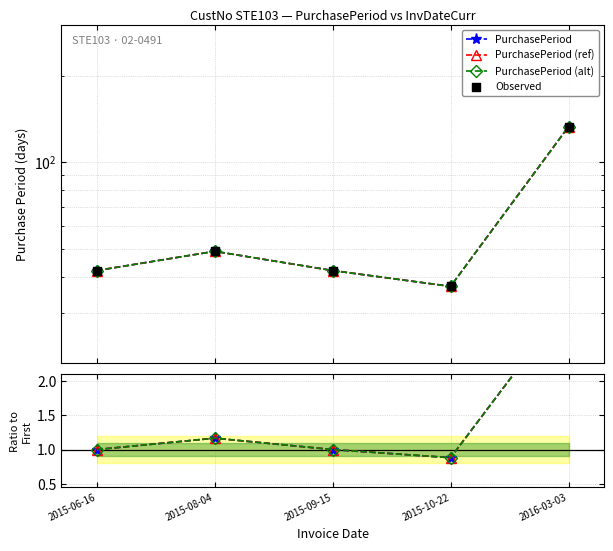

At which category is the sum across all series the highest?

2016-03-03